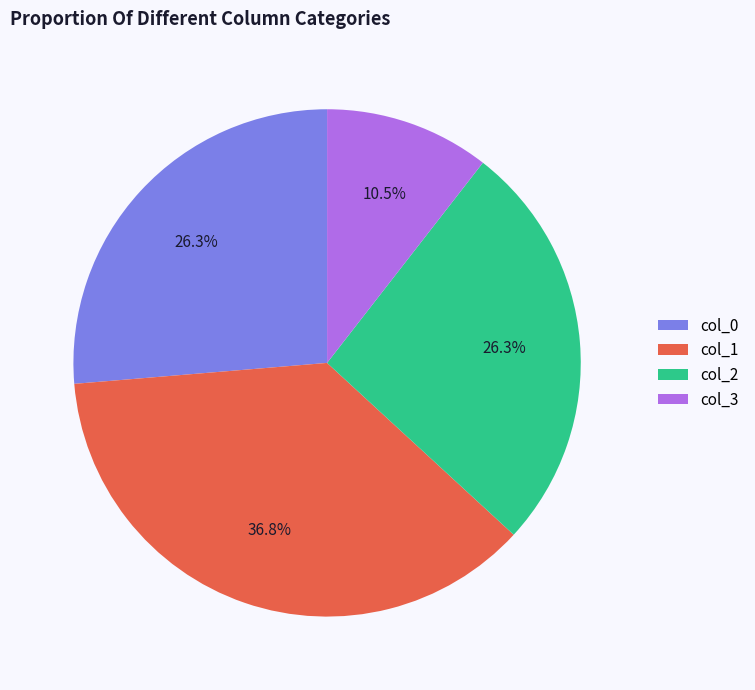

Does any single category account for the majority?

No